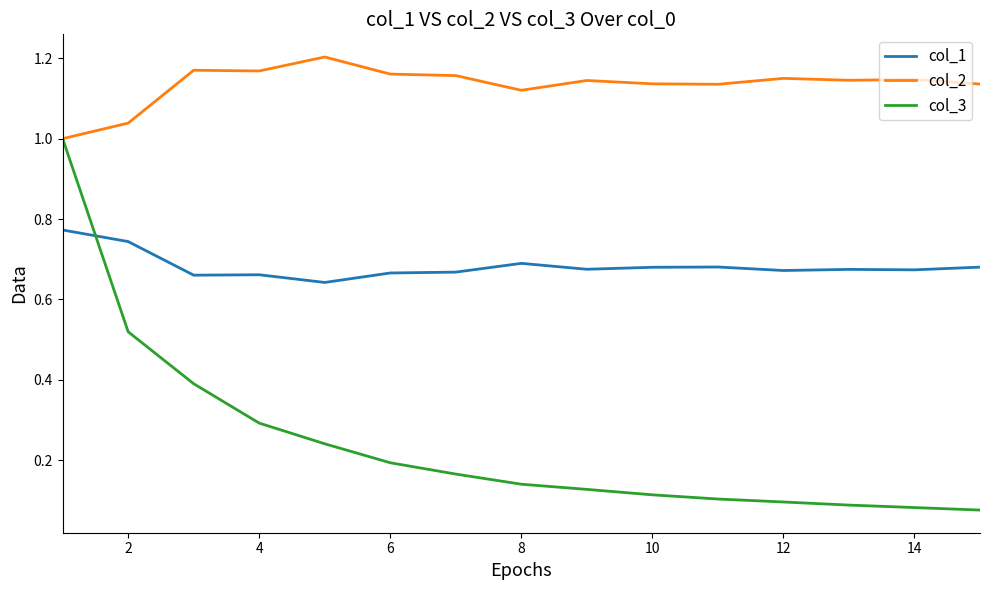

Which series has the largest total across all categories?

col_2